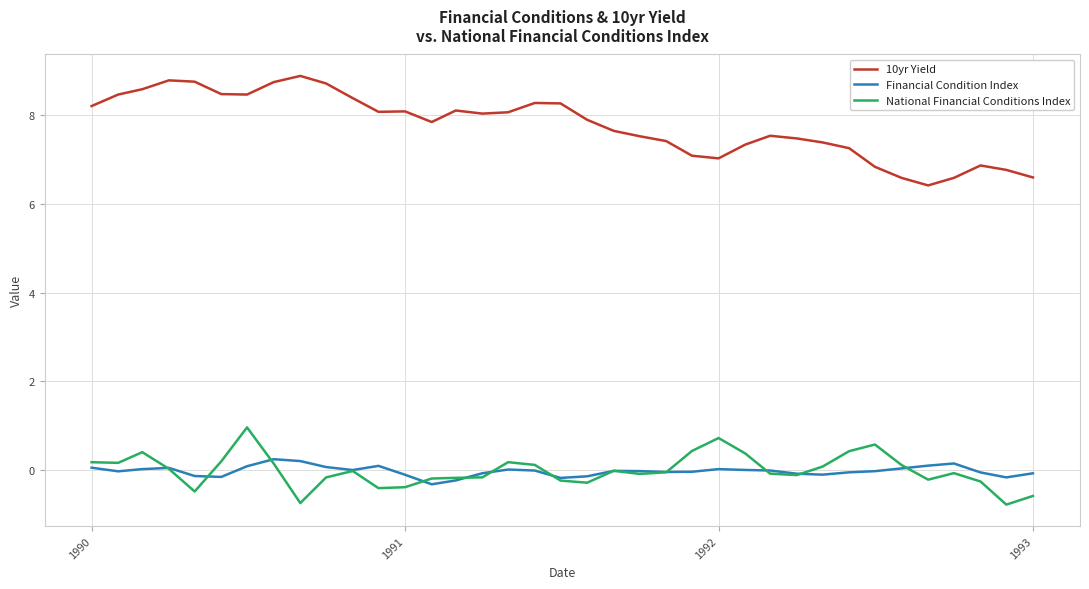

What is the minimum value for Financial Condition Index?

-0.3